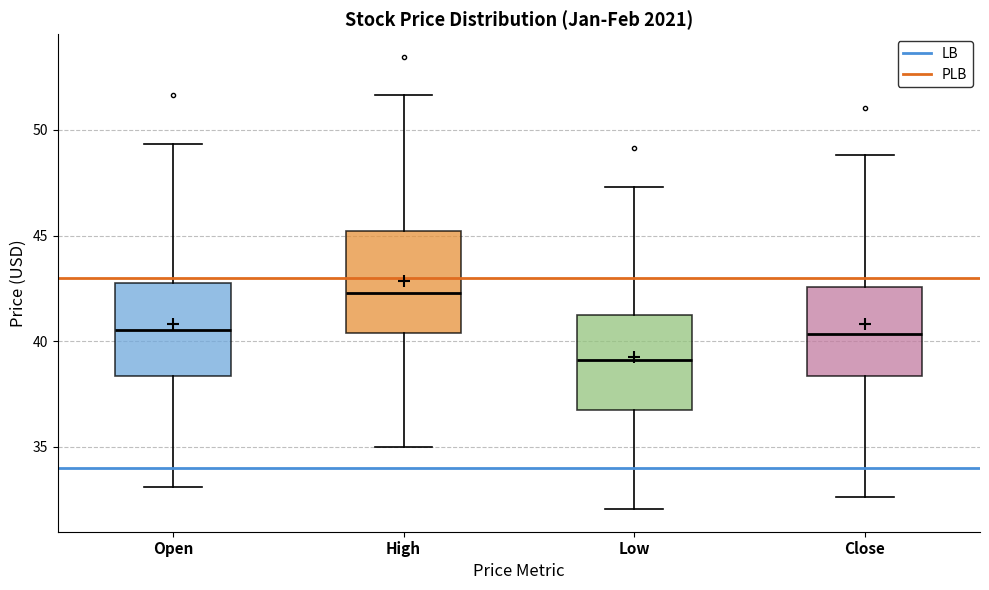

Which box's median line is the lowest?

Low